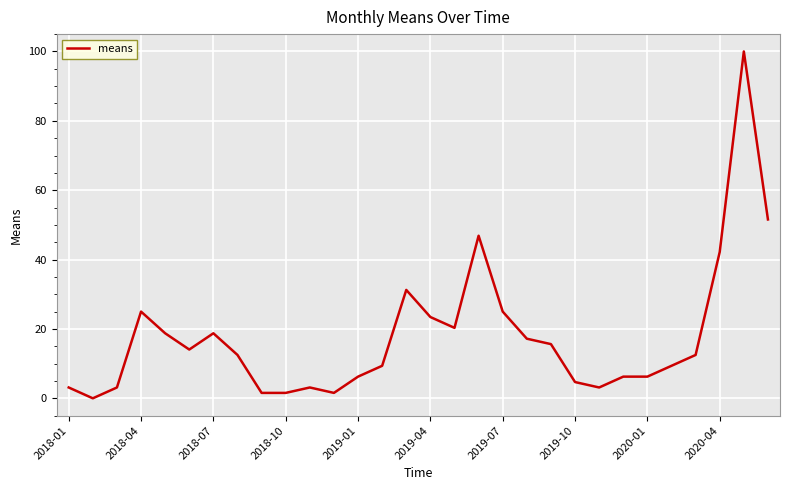

What is the maximum value shown in the chart?

100.0